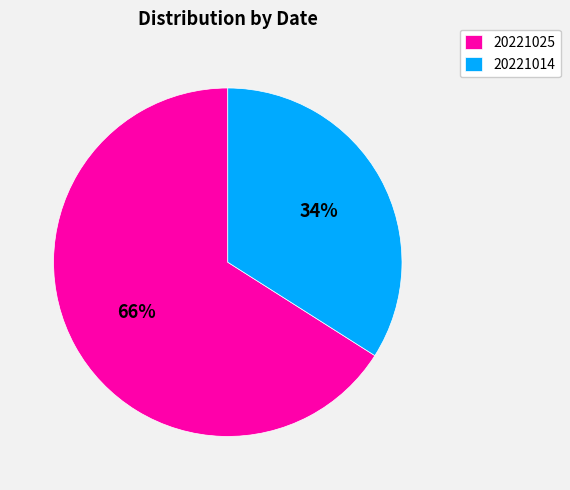

To the nearest percent, what is the combined percentage of 20221014 and 20221025?

100%